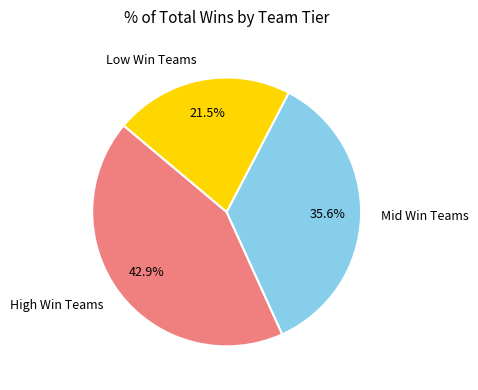

Which has a higher value, Low Win Teams or Mid Win Teams?

Mid Win Teams